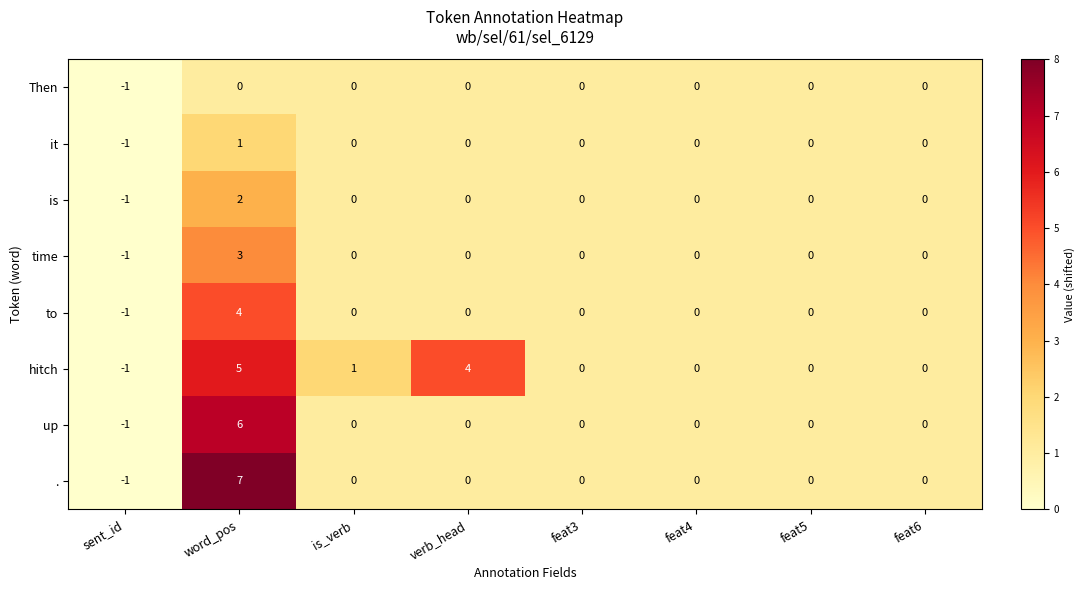

How many negative values does the to series have?

1